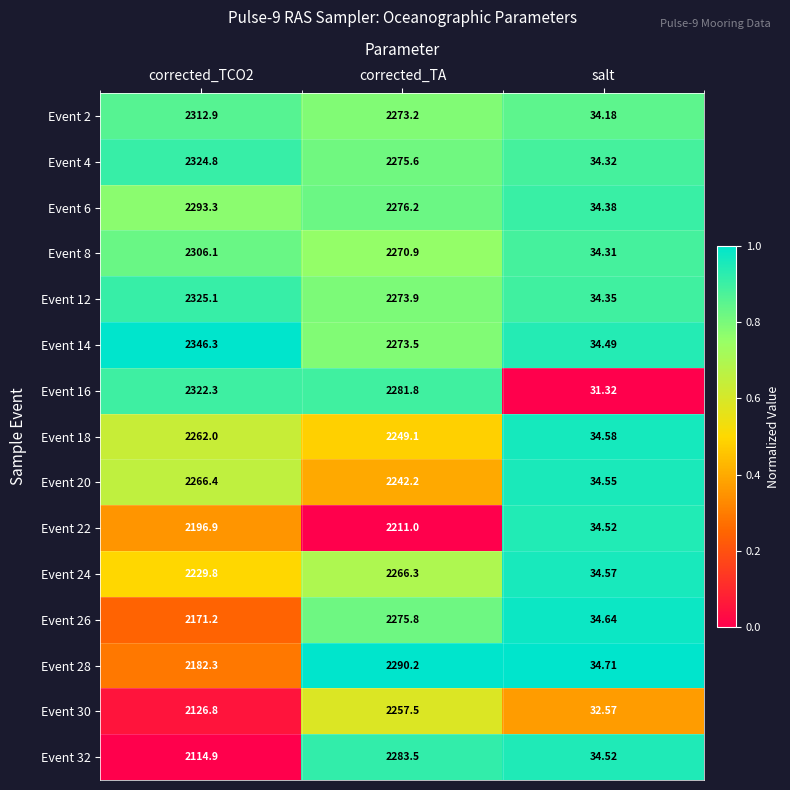

Is the value of Event 12 at corrected_TA greater than the value of Event 4 at corrected_TA?

No